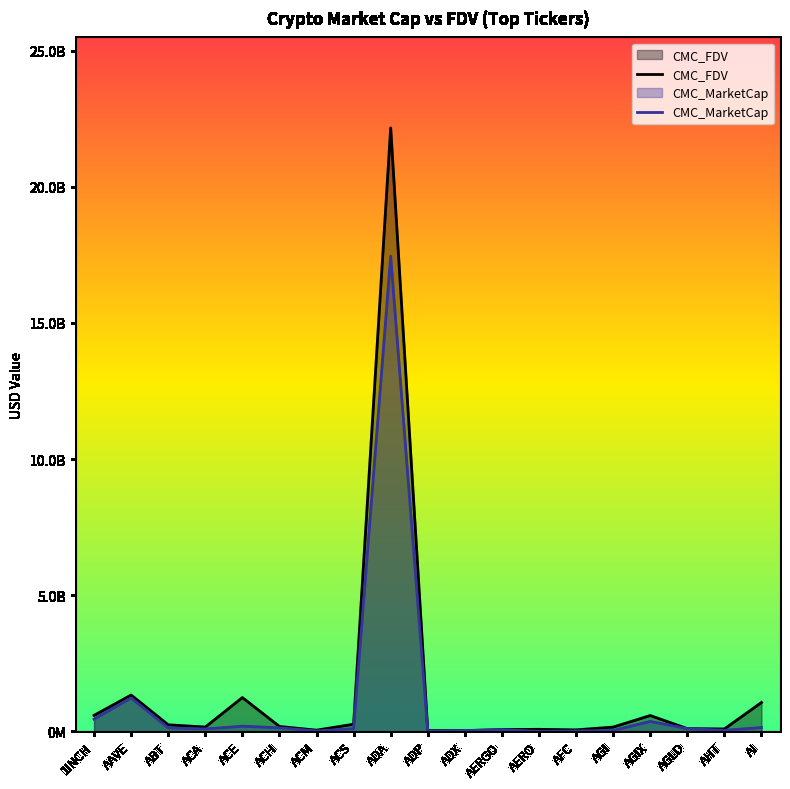

What is the sum of the CMC_FDV values at ACS and AI?

1316827867.0